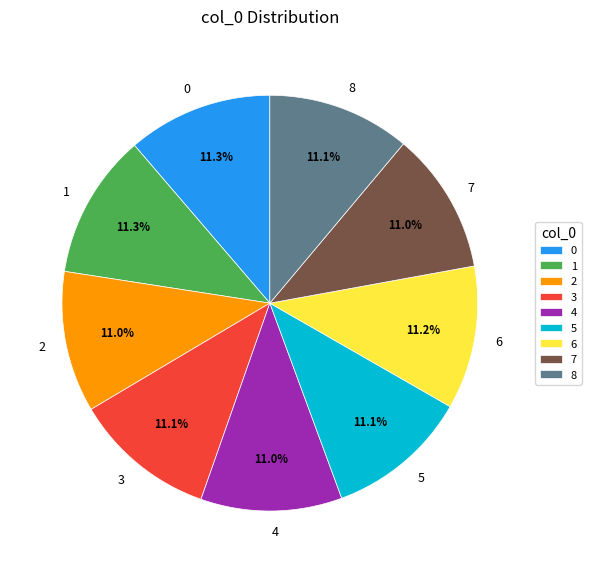

To the nearest percent, what is the average slice percentage?

11%